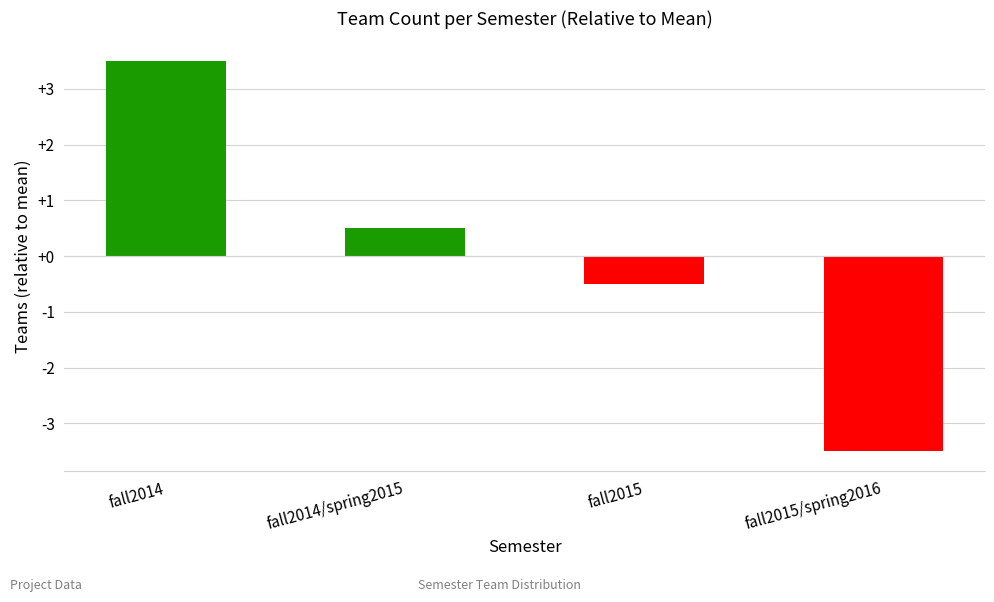

How many values are above zero?

2